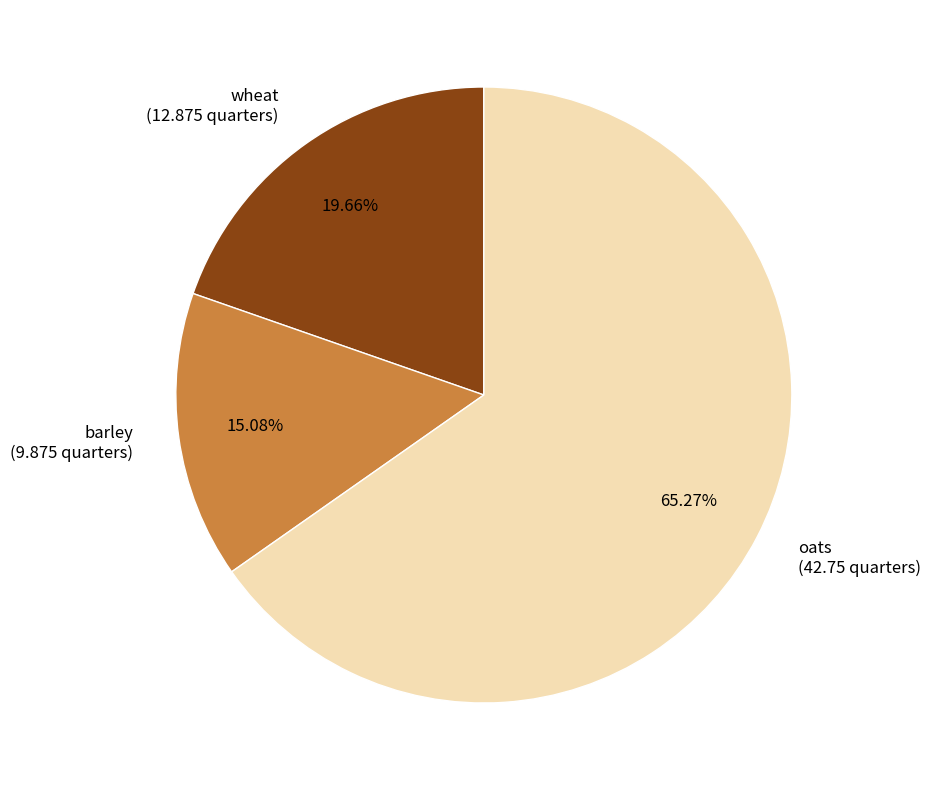

Is there any slice that represents more than half of the pie?

Yes